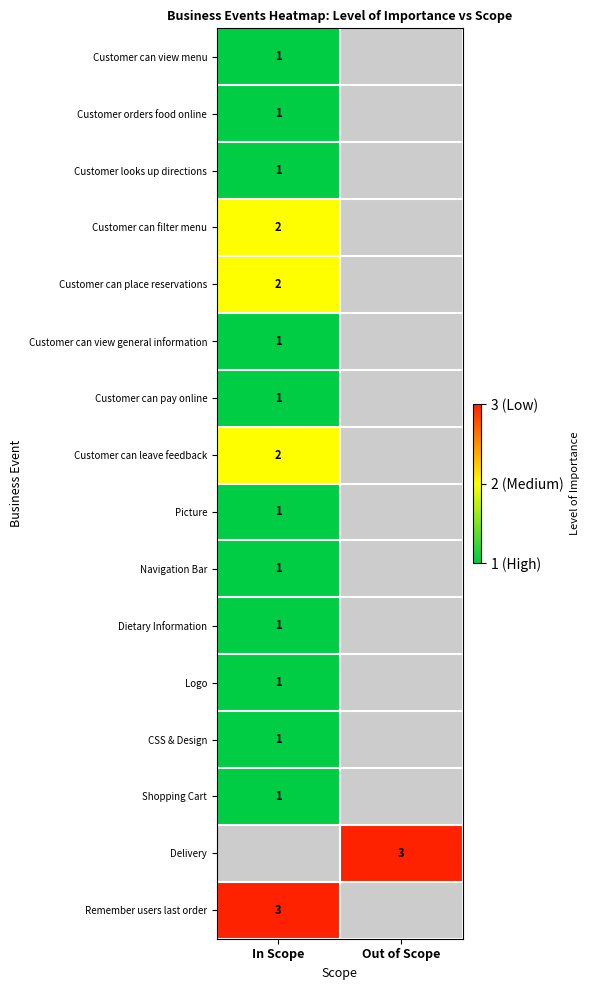

True or false: Customer can leave feedback has a value of 2 at In Scope.

True